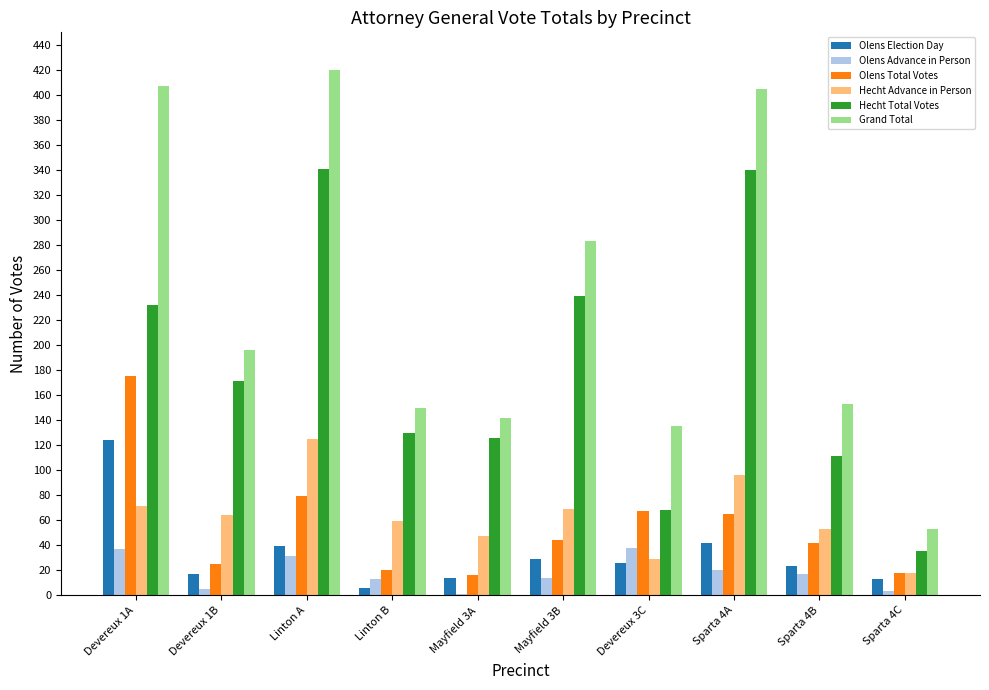

Which series has the largest total across all categories?

Grand Total